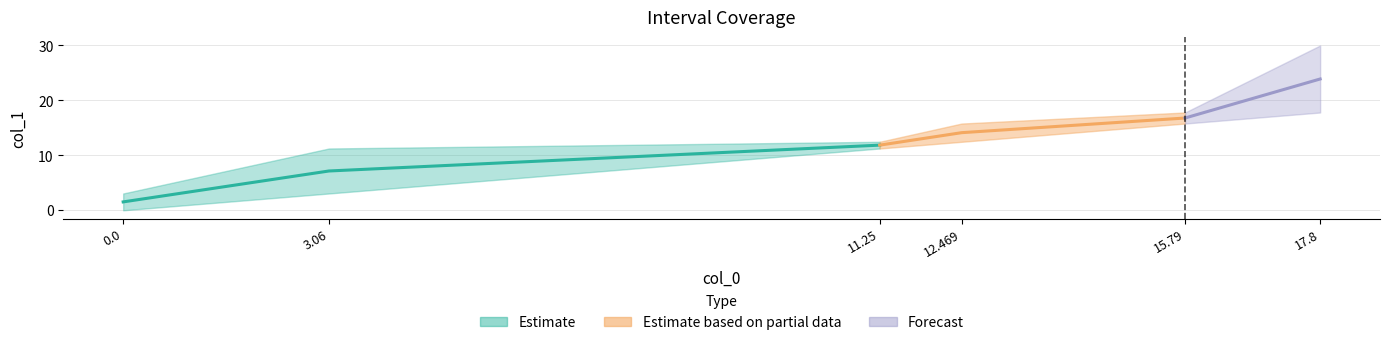

Read the upper value at 17.8.

30.0